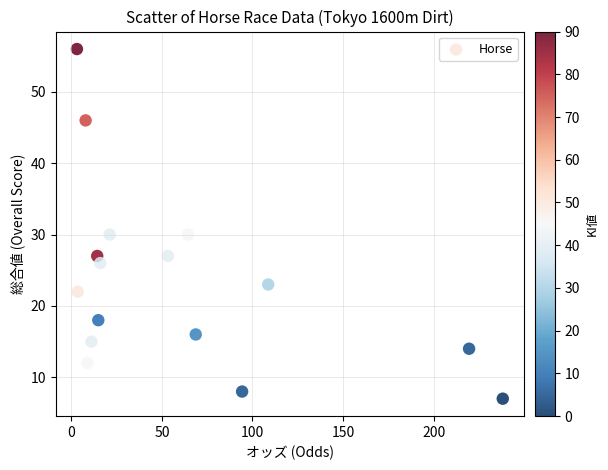

What is the range of Y values (max minus min)?

49